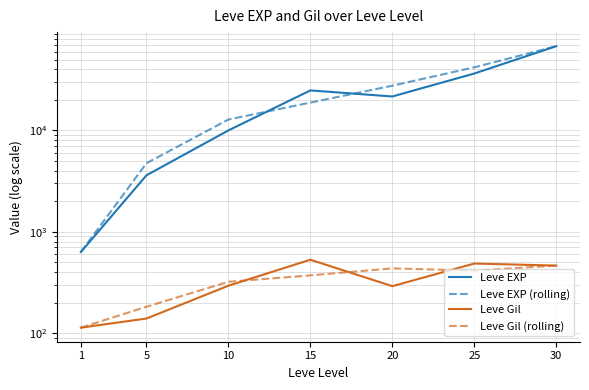

Which category has the highest value in the Leve EXP (rolling) series?

30